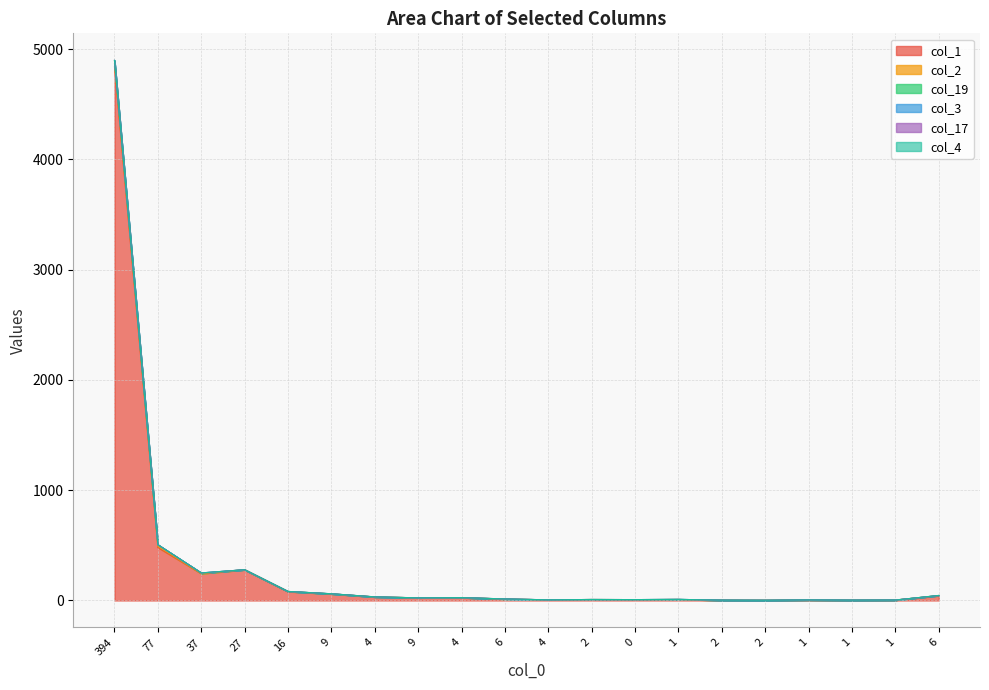

In col_19, how many points are higher than both neighbors (excluding endpoints)?

1